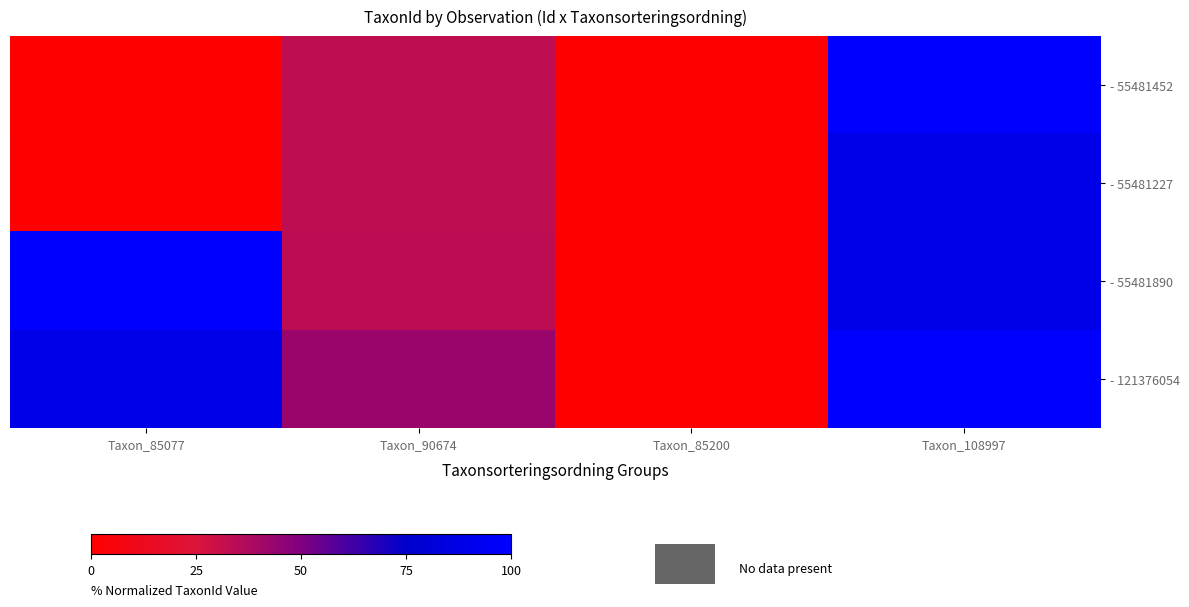

Which has a higher value, Taxon_85077 or Taxon_108997?

Taxon_108997